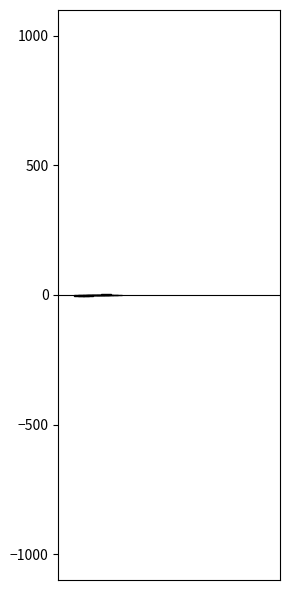

What are all the series names shown in the legend?

latitude, longitude